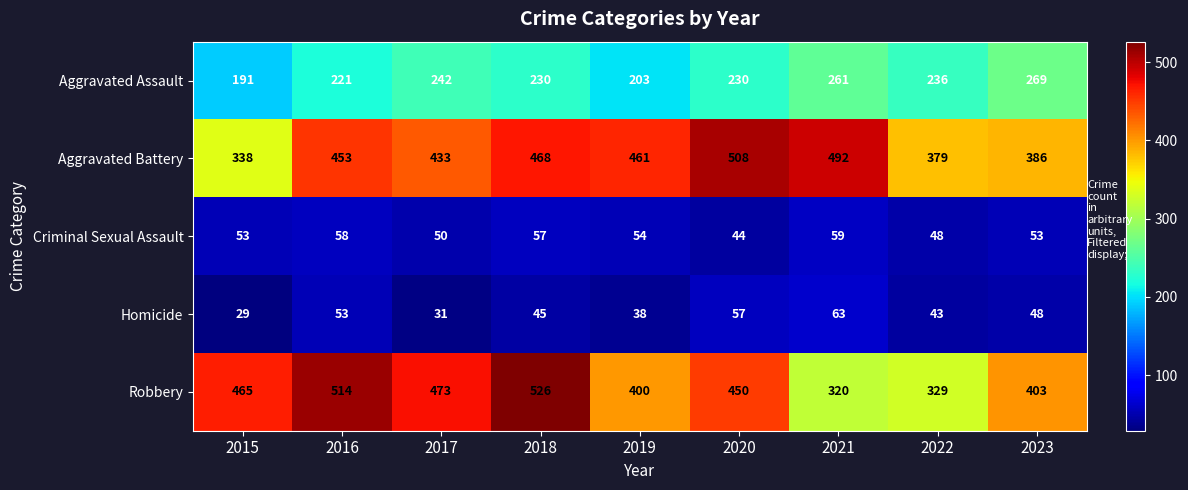

Which series has the largest total across all categories?

Aggravated Battery